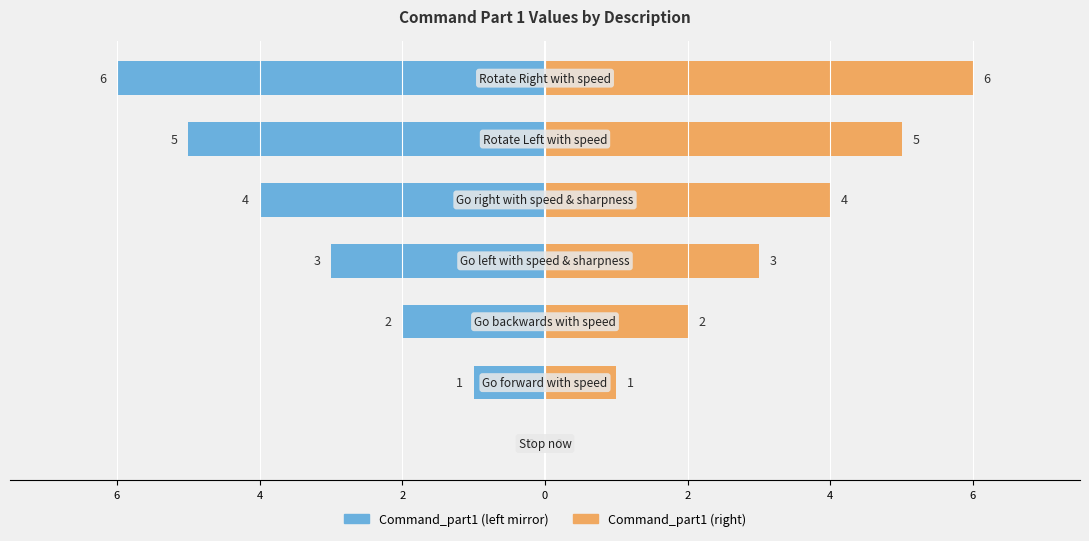

At how many categories does at least one series exceed -5?

7